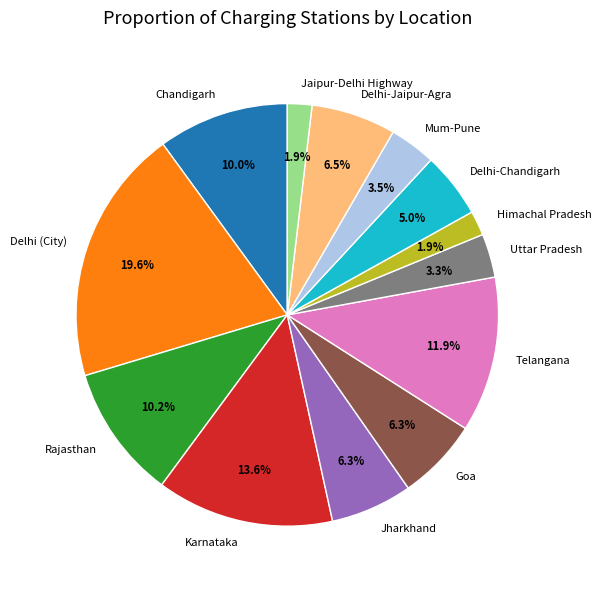

What is the largest slice in the pie chart?

Delhi (City)